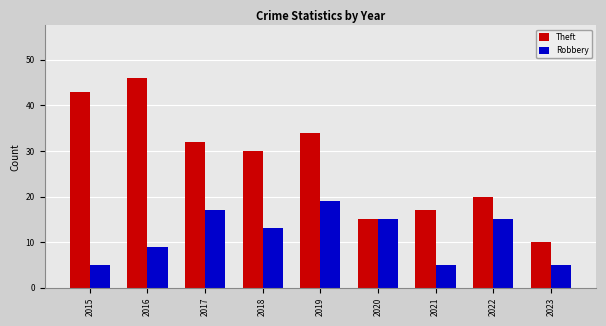

At how many categories does at least one series exceed 25?

5